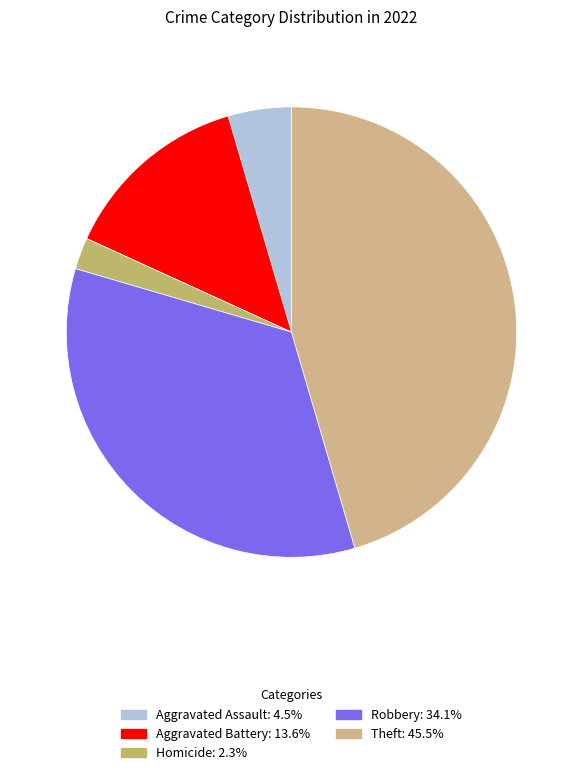

Count the number of slices in the pie.

5